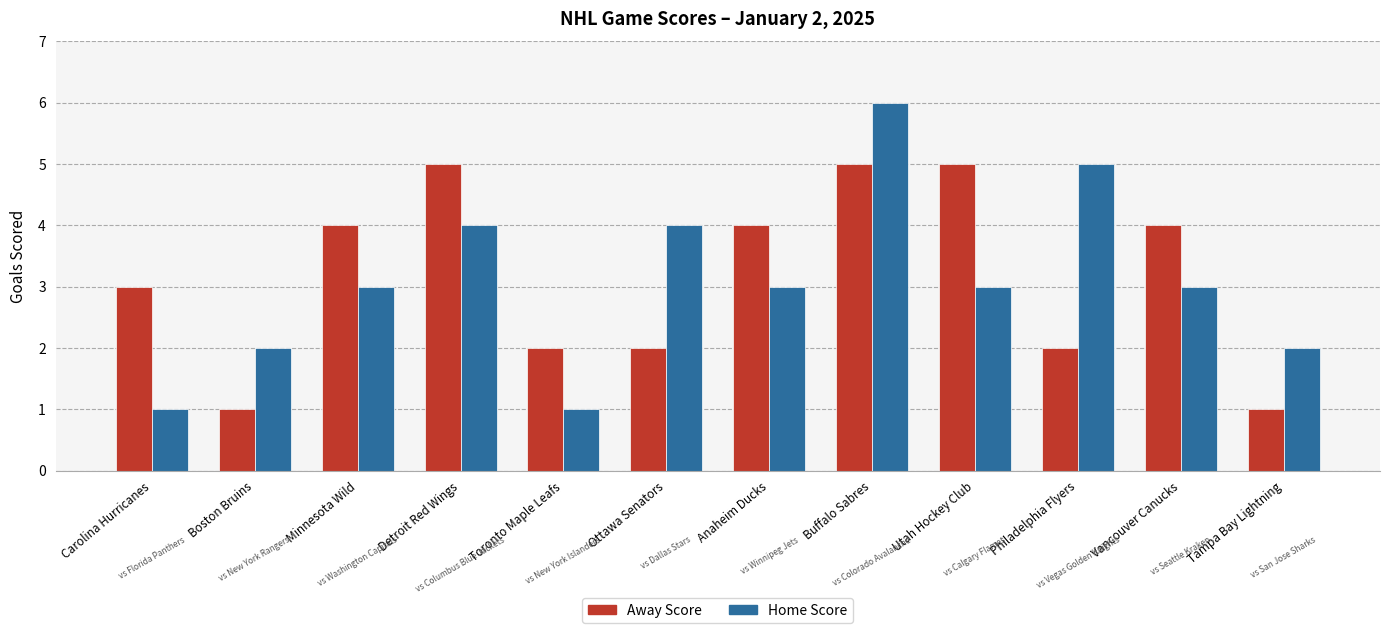

What is the difference between the Home Score values at Minnesota Wild and Boston Bruins?

1